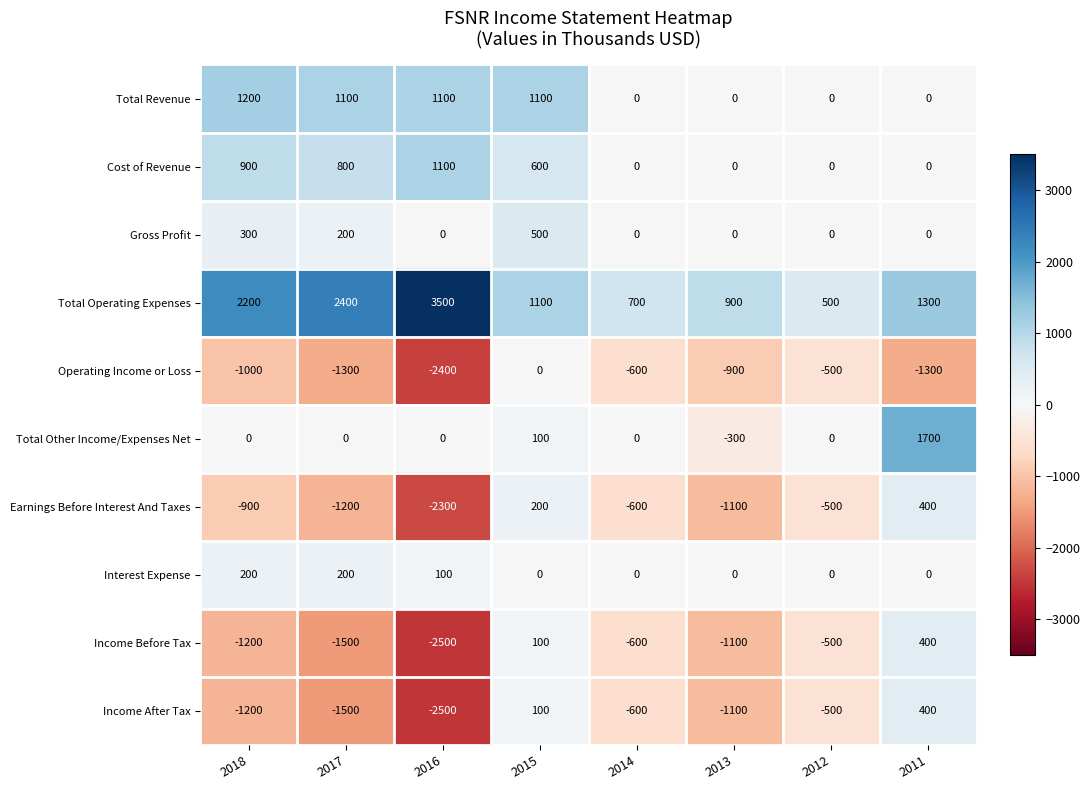

What is the spread (max minus min) of values at 2012?

1000